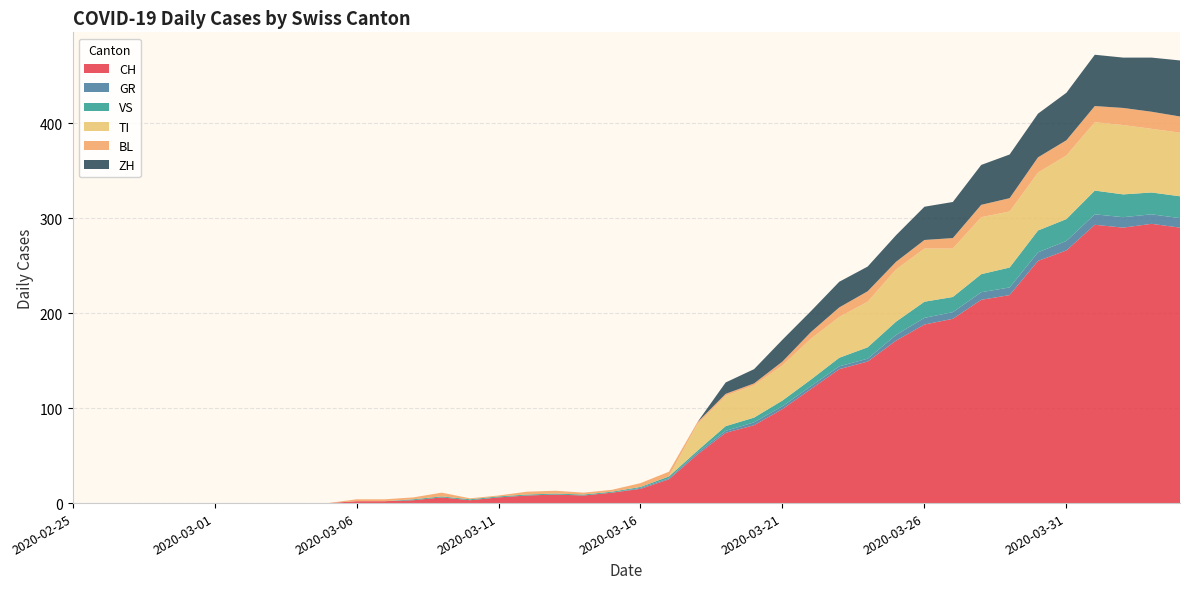

Reading right to left, list all the values displayed in this chart.

CH: 290	294	290	293	266	255	219	214	194	188	171	149	141	120	99	82	74	51	25	15	11	8	9	8	6	3	6	3	2	2	0	0	0	0	0	0	0	0	0	0
GR: 10	10	11	11	10	9	8	8	7	7	6	3	3	3	3	3	2	2	1	1	0	0	0	0	0	0	0	0	0	0	0	0	0	0	0	0	0	0	0	0
VS: 23	23	24	25	23	23	21	19	16	17	14	12	9	7	6	5	5	2	2	1	1	1	1	1	1	1	1	1	0	0	0	0	0	0	0	0	0	0	0	0
TI: 67	67	73	72	67	61	59	60	51	56	55	48	43	43	37	34	32	28	0	0	0	0	0	0	0	0	0	0	0	0	0	0	0	0	0	0	0	0	0	0
BL: 17	18	18	17	16	16	14	13	11	9	8	11	10	7	4	2	2	2	5	4	2	2	3	3	1	1	4	2	2	2	0	0	0	0	0	0	0	0	0	0
ZH: 59	57	53	54	50	46	46	42	38	35	28	26	27	22	23	15	12	0	0	0	0	0	0	0	0	0	0	0	0	0	0	0	0	0	0	0	0	0	0	0